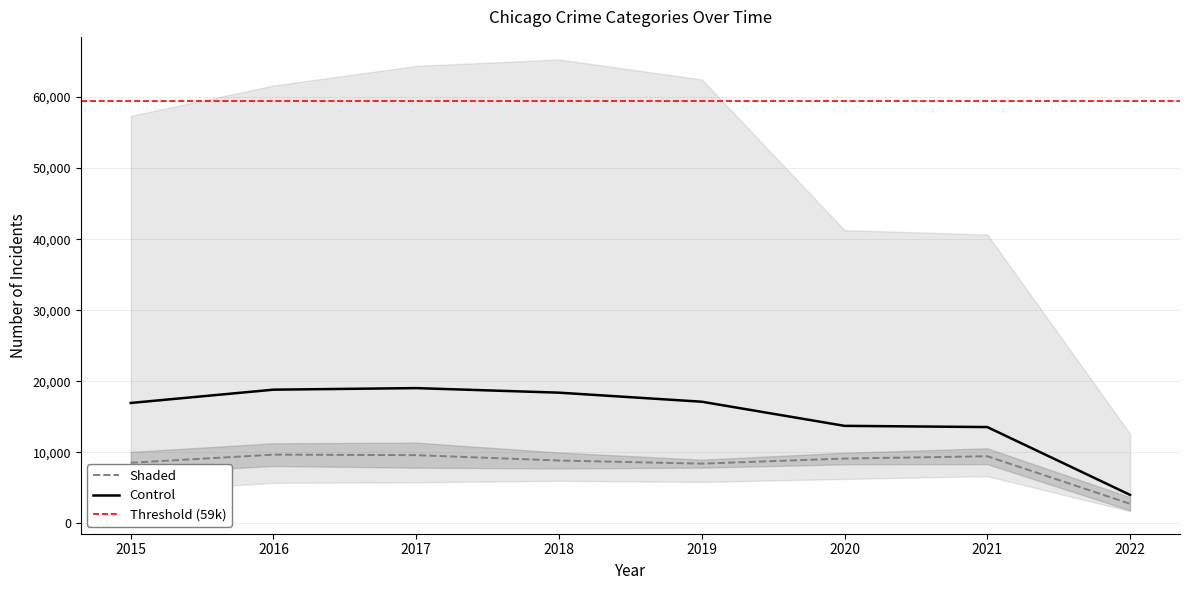

The value of Control at 2022 is 4025.8. True or false?

True